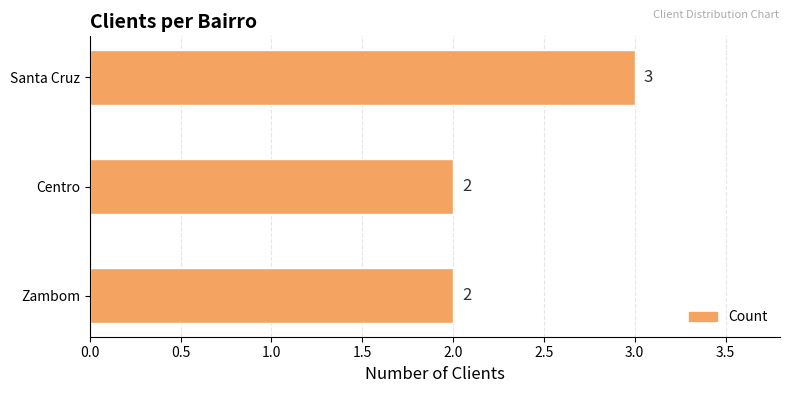

True or false: the data shows 1 at Santa Cruz.

False